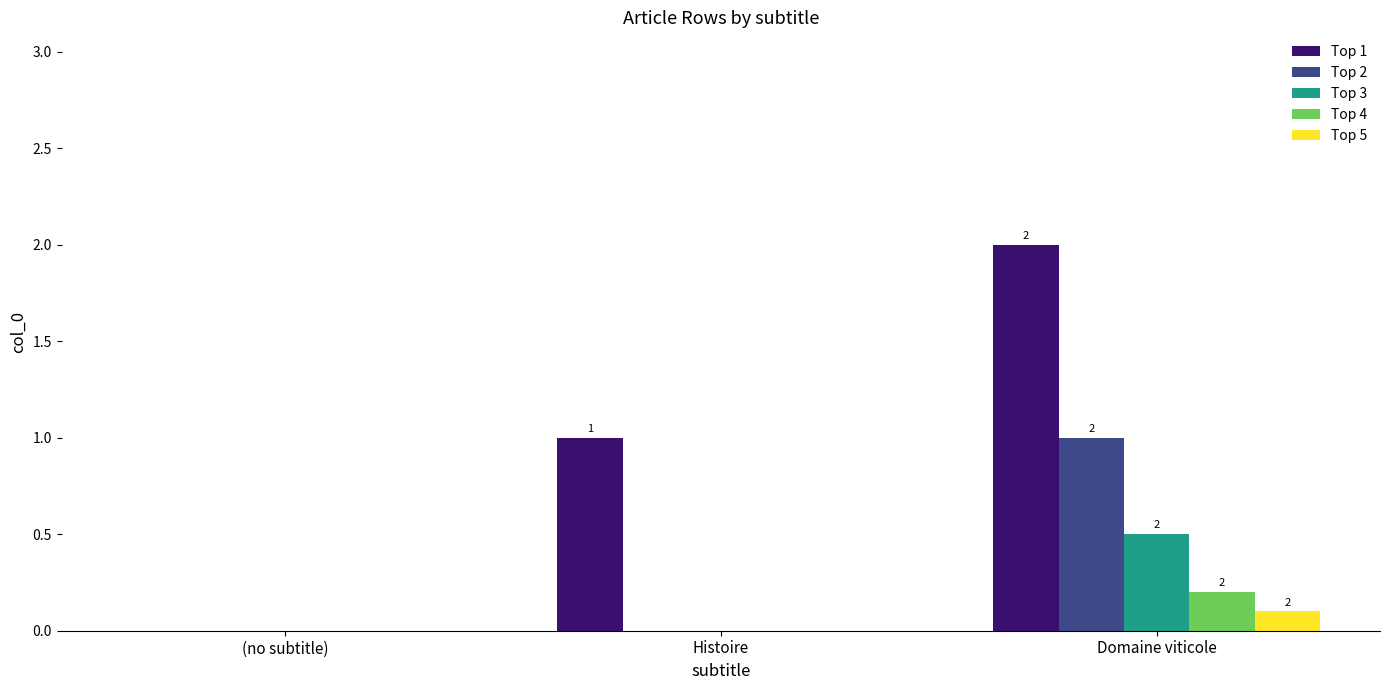

Reading left to right, transcribe all the data shown in this chart.

Top 1: 0.0	1.0	2.0
Top 2: 0.0	0.0	1.0
Top 3: 0.0	0.0	0.5
Top 4: 0.0	0.0	0.2
Top 5: 0.0	0.0	0.1